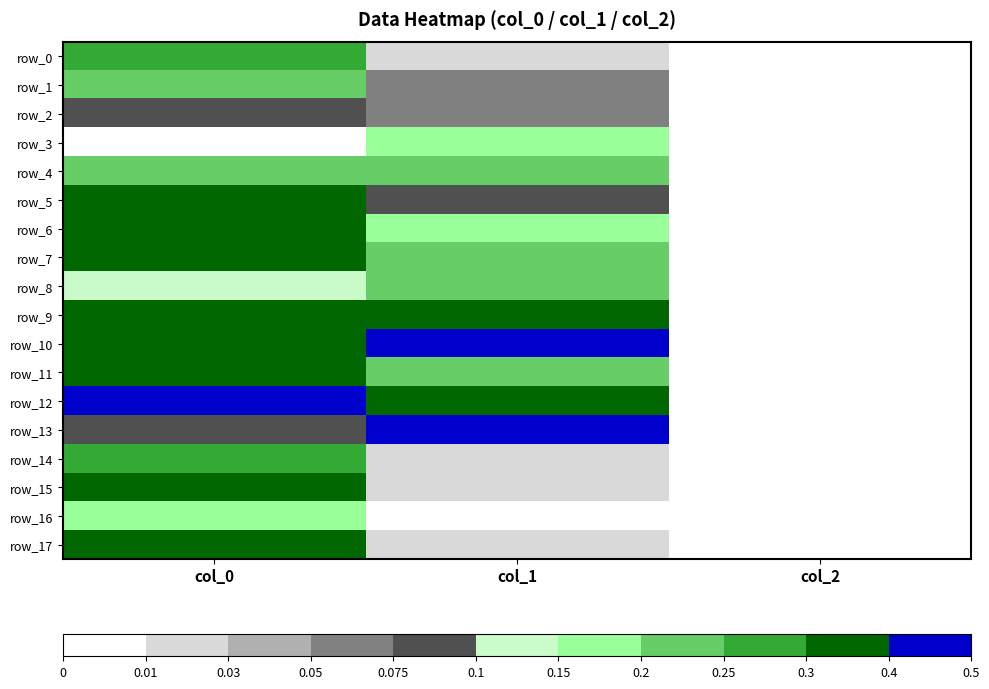

Where is row_17 nearest to the value 0?

col_2